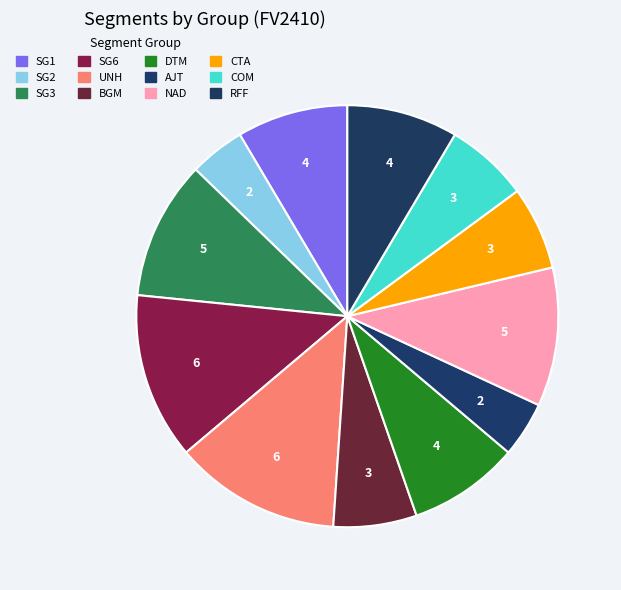

What is the smallest slice in the pie chart?

SG2